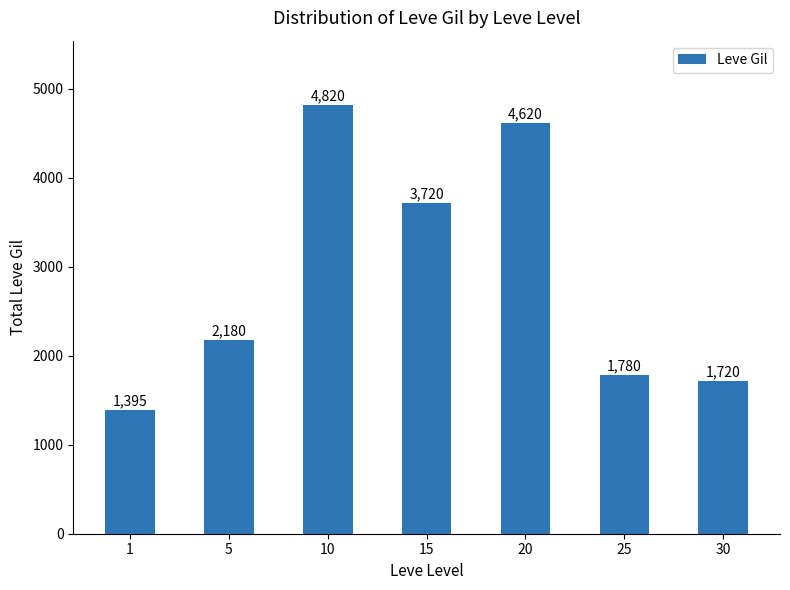

What is the value of the 3rd bar from the left?

4820